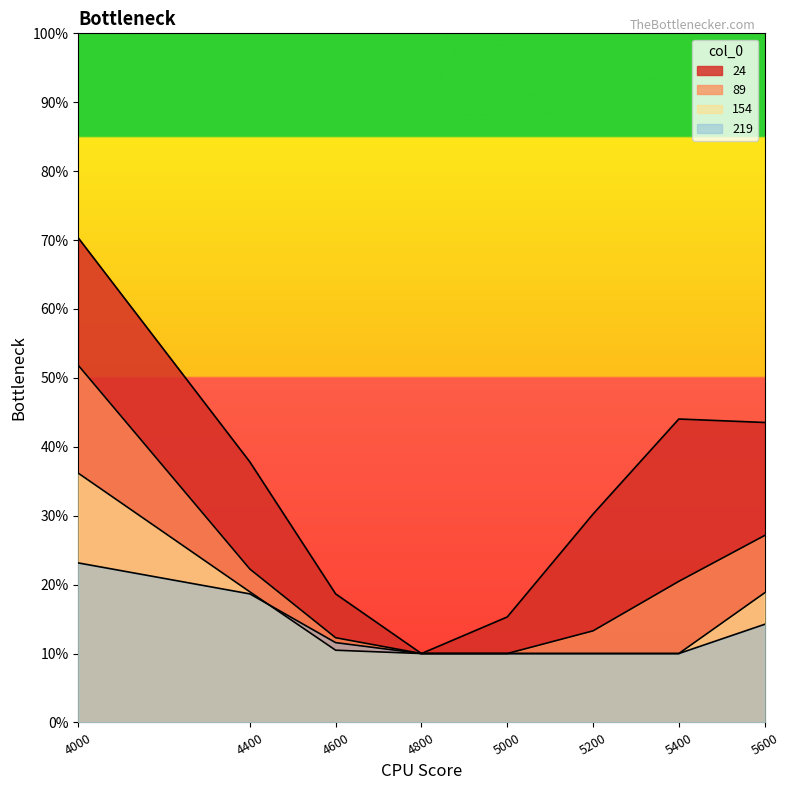

The 154 series shows 0.0 at 5400. True or false?

False